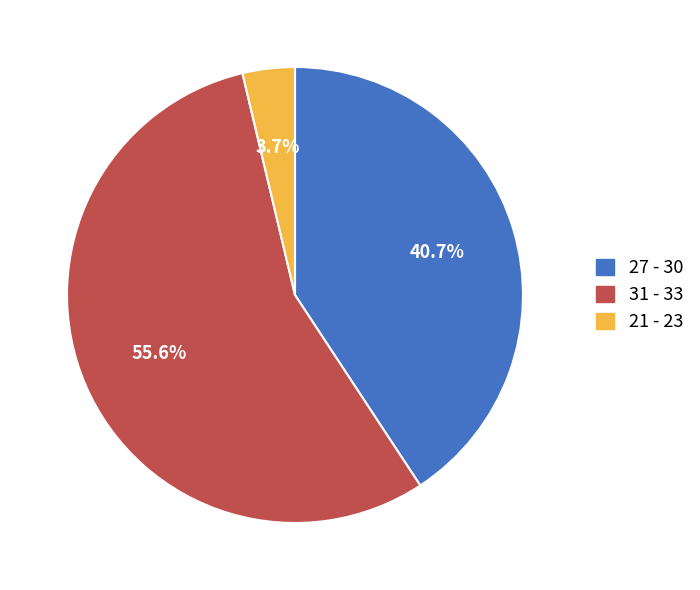

How many segments does this pie chart have?

3